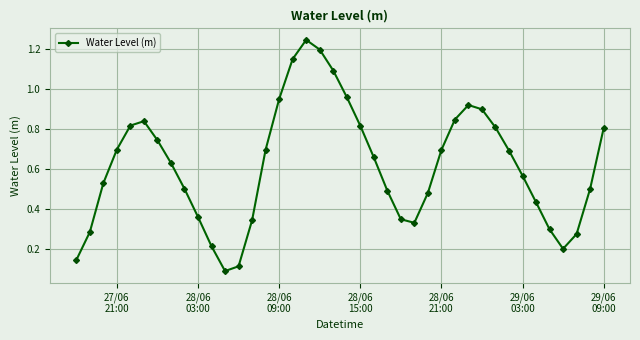

What is the sum of all values?

24.6